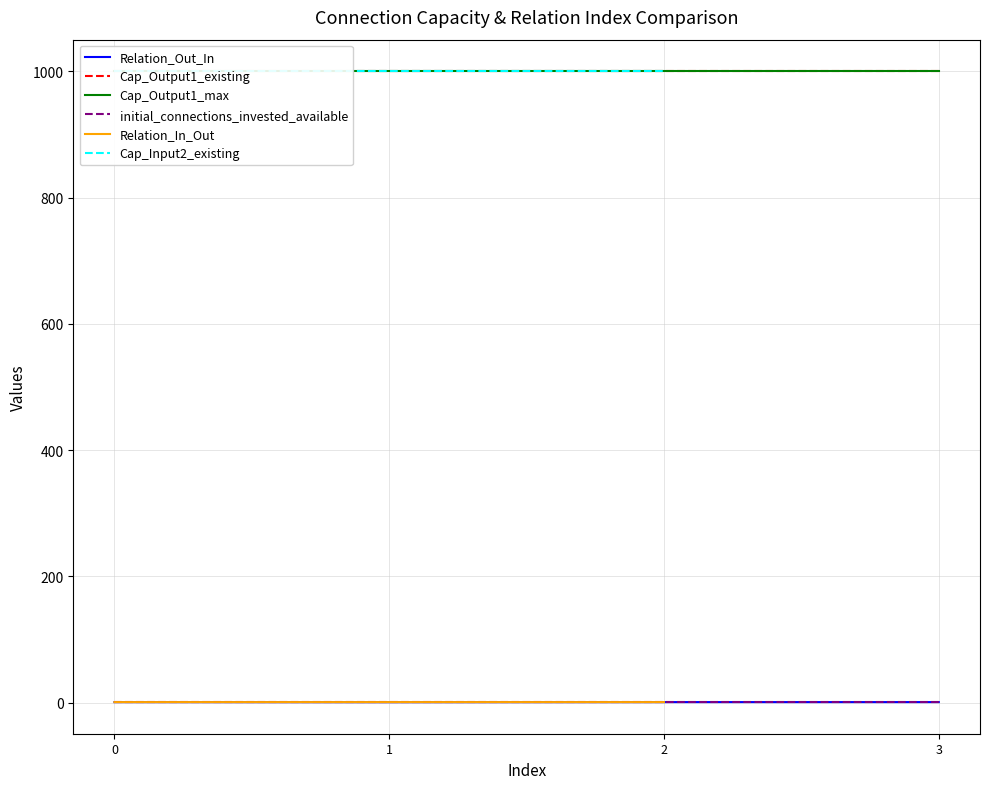

True or false: Cap_Output1_max and Relation_In_Out cross at least once.

False